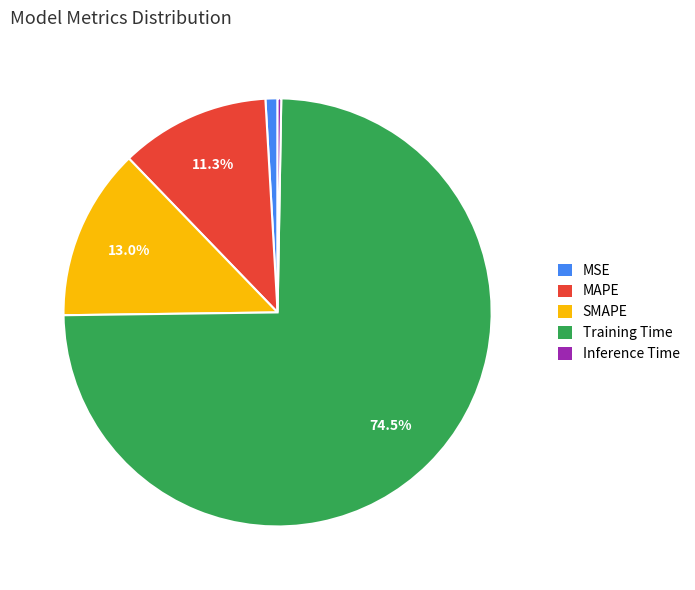

To the nearest percent, what is the difference between the largest and smallest slice percentages?

74%